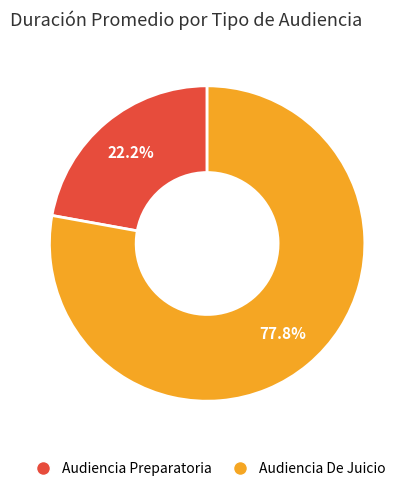

What is the ratio of the value at Audiencia De Juicio to the value at Audiencia Preparatoria?

3.5